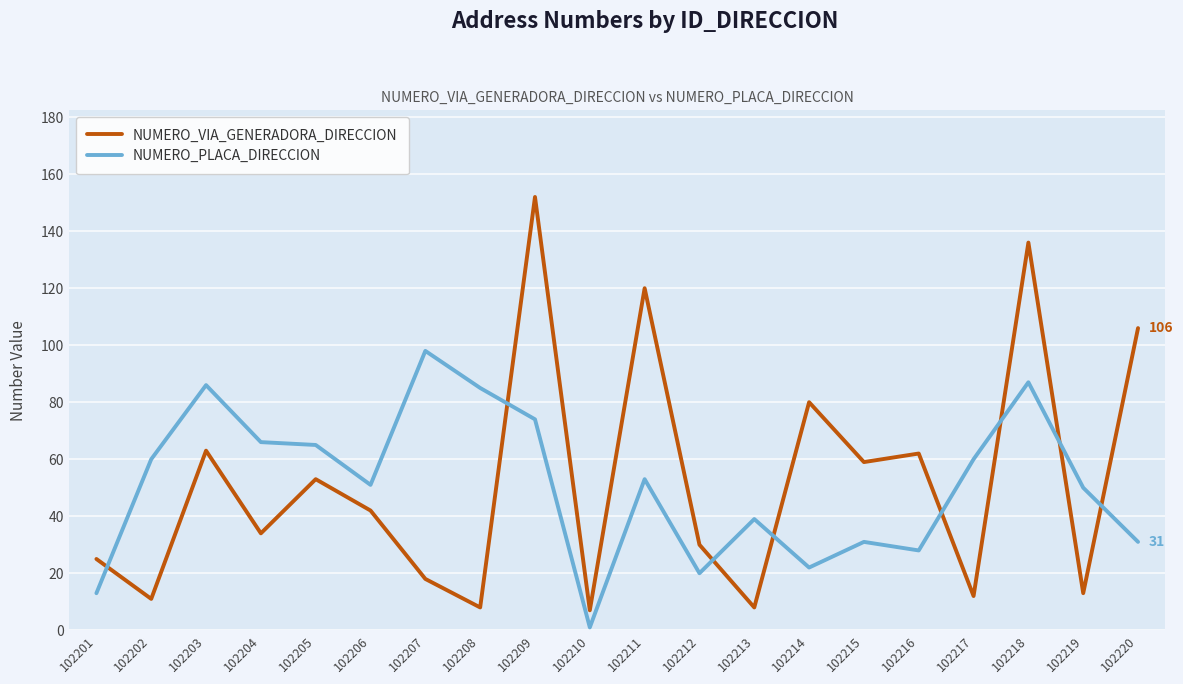

Rank the series at 102209 from lowest to highest value.

NUMERO_PLACA_DIRECCION, NUMERO_VIA_GENERADORA_DIRECCION